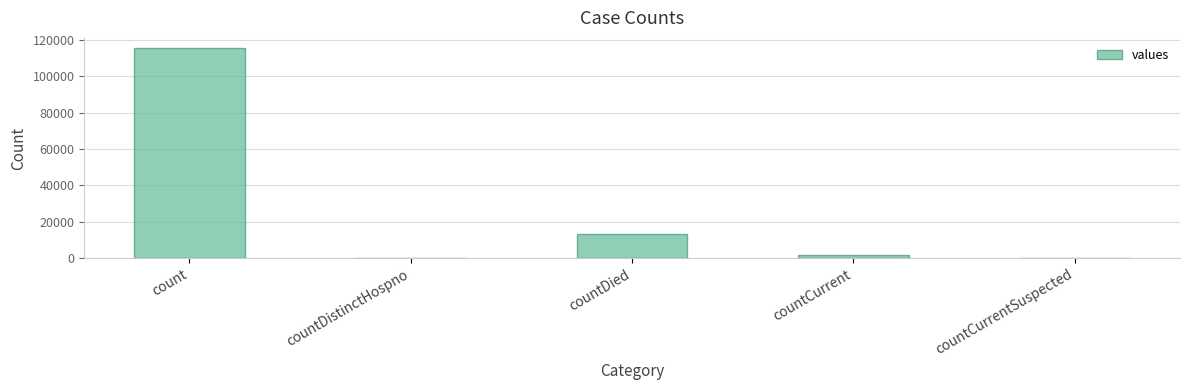

Which has a higher value, count or countCurrent?

count